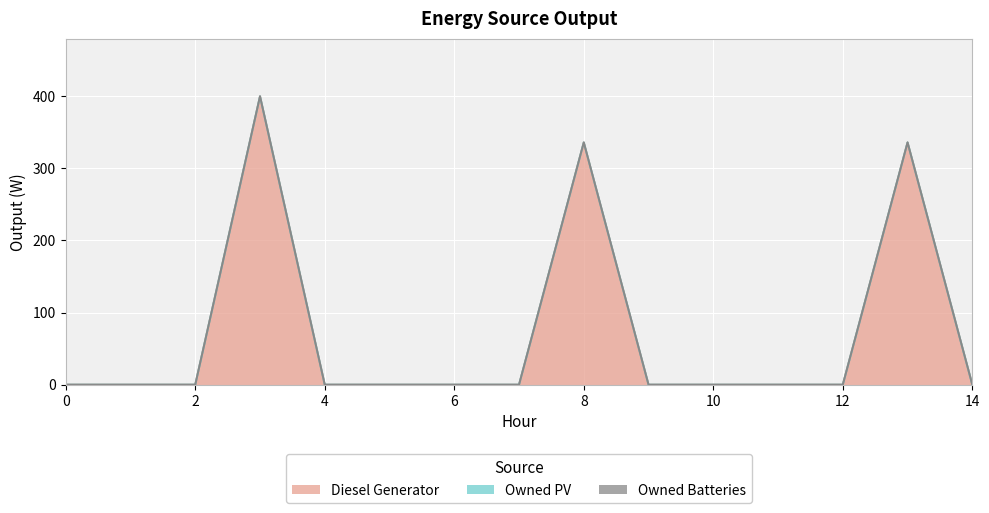

At how many categories does at least one series exceed 264?

3